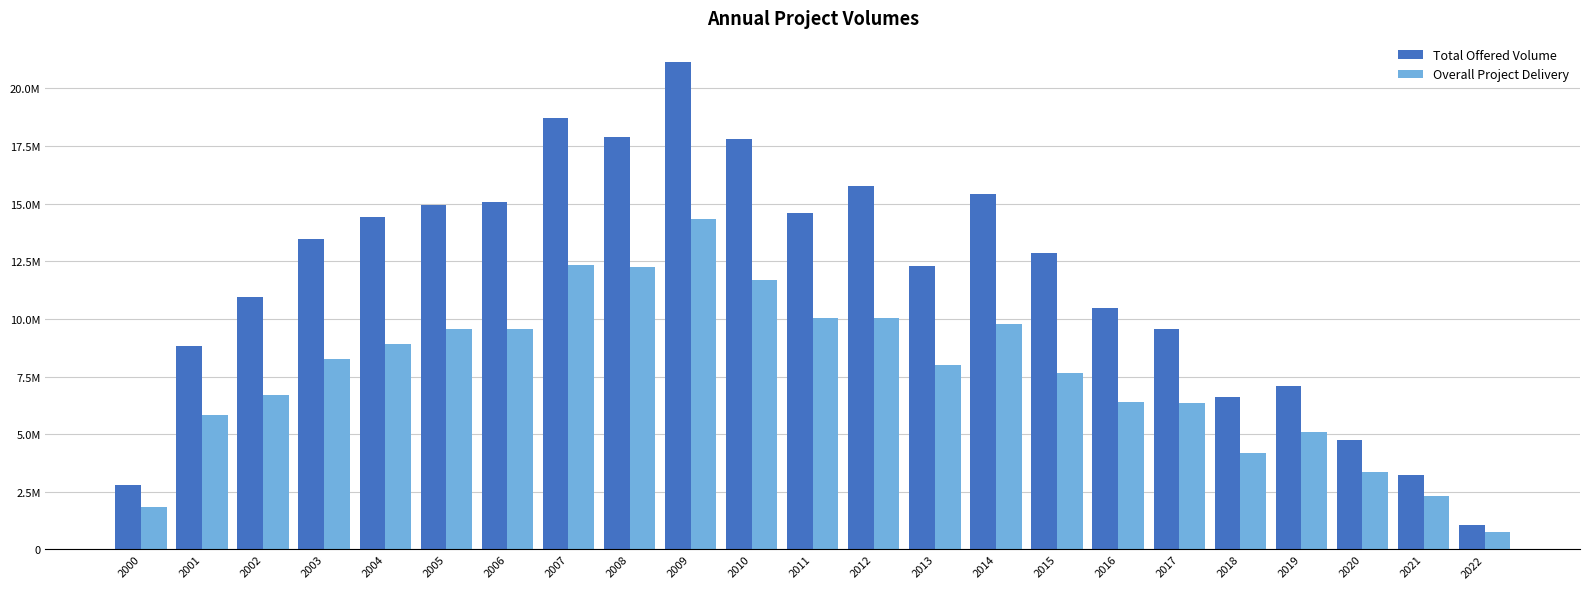

What is the spread (max minus min) of values at 2011?

4553757.3